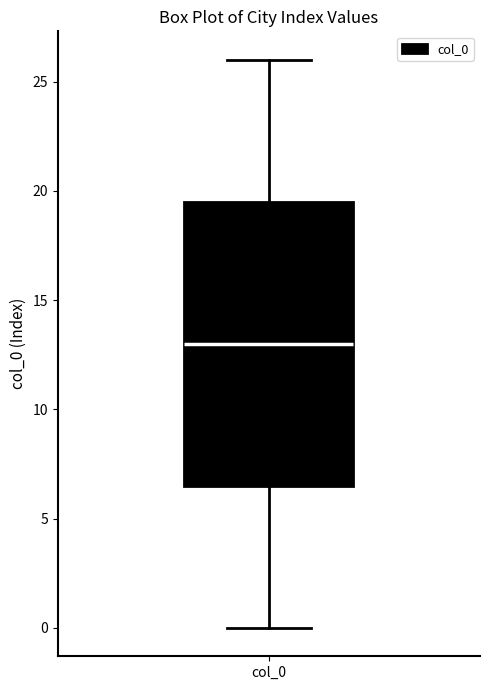

Transcribe this box plot: give where the median line is, the range the box spans, and where the two whiskers end, as read against the y-axis. The values are not printed on the chart, so give them approximately, as read against the axis.

median 13.0, box 6.5 to 19.5, whiskers 0.0 to 26.0